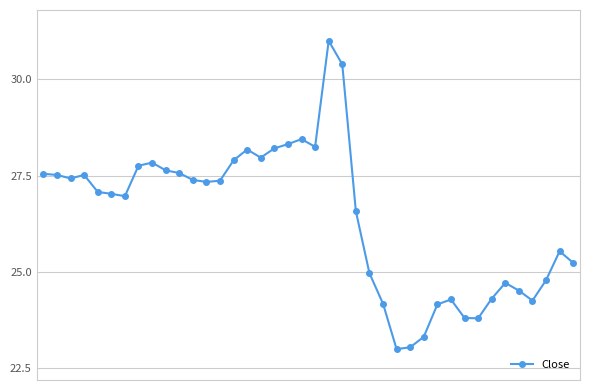

What is the value of the 40th point from the left?

25.2